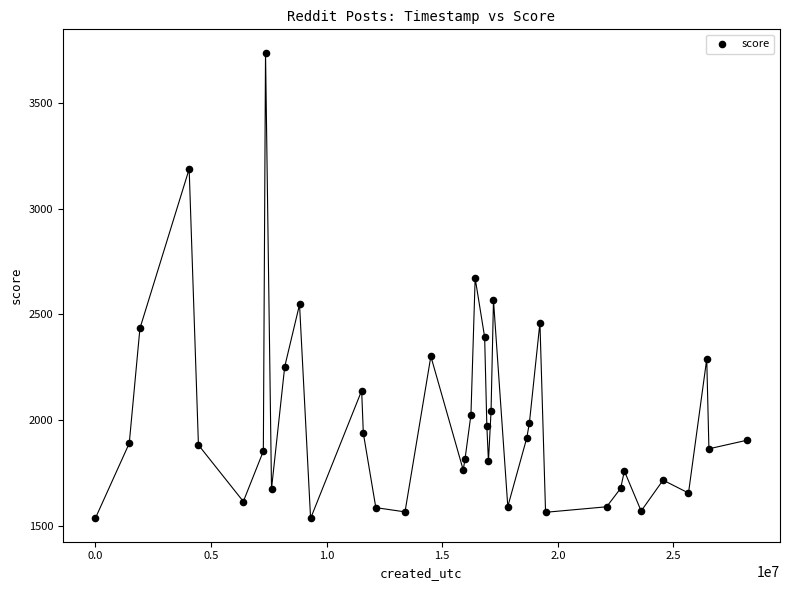

What Y value in the scatter plot is closest to 2636?

2671